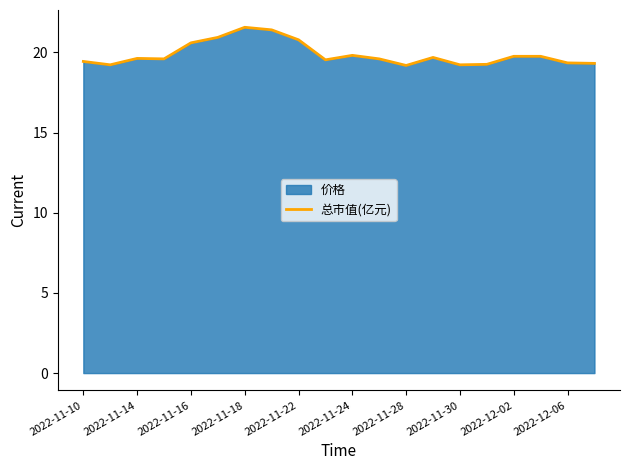

What is the minimum value for 总市值(亿元)?

19.2